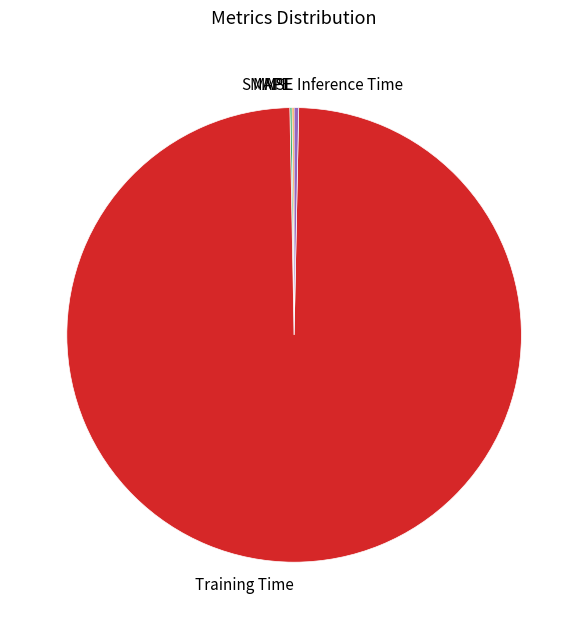

Is it true that Training Time is 99% of the pie?

True